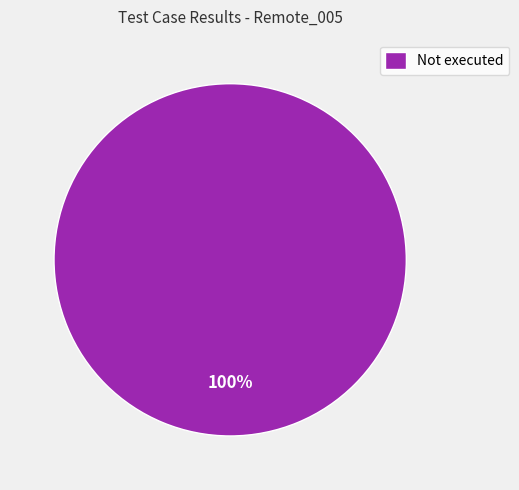

How many slices are in this pie chart?

1